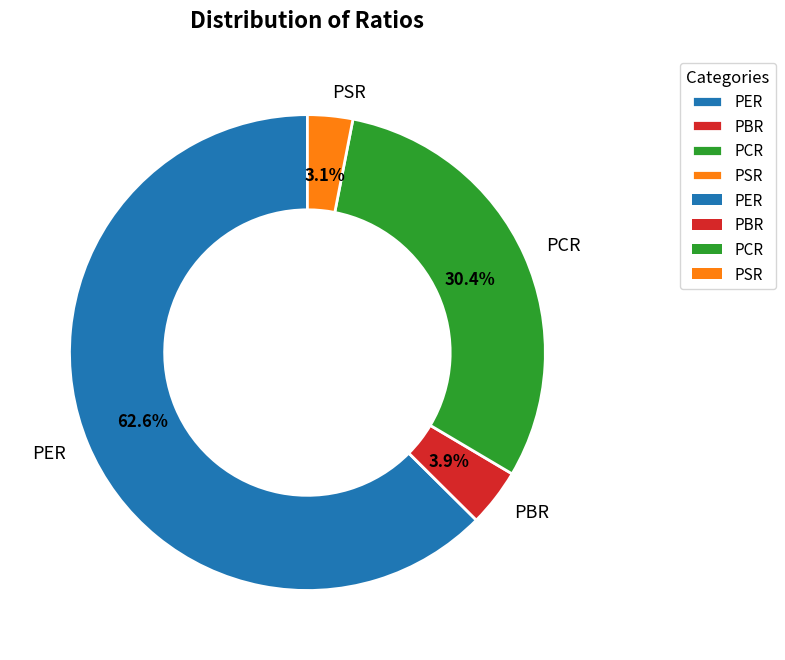

How many slices are in this pie chart?

4